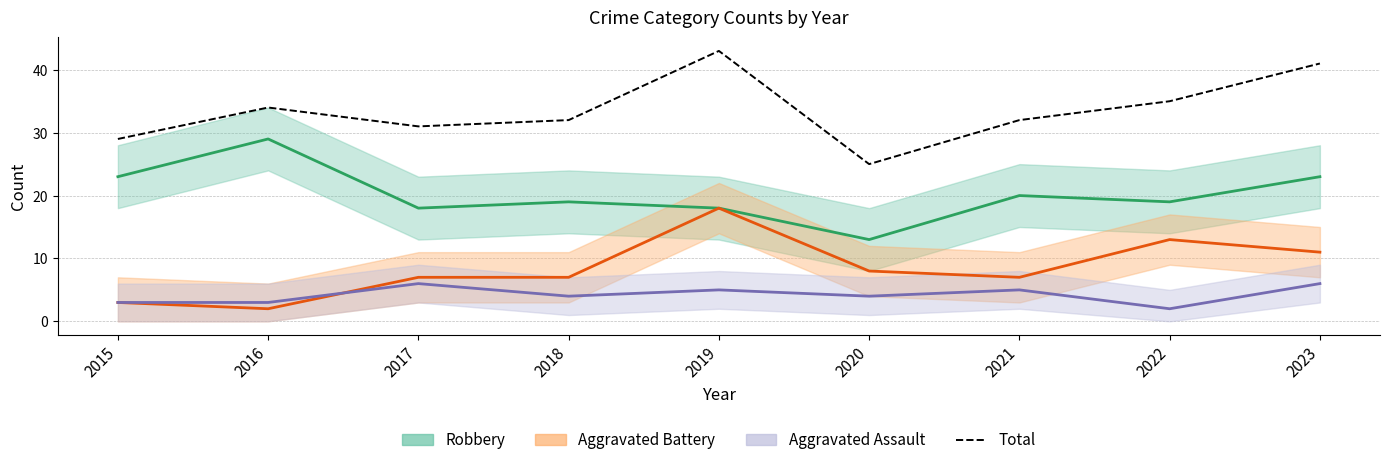

Does the chart have visible grid lines?

Yes